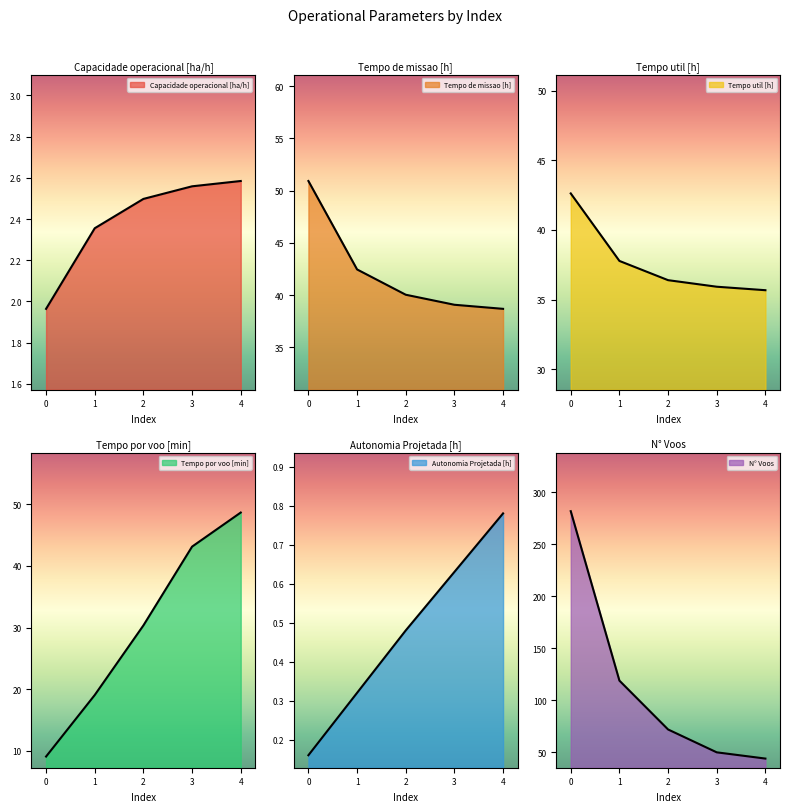

Which category has the lowest value in the Tempo de missao [h] series?

4